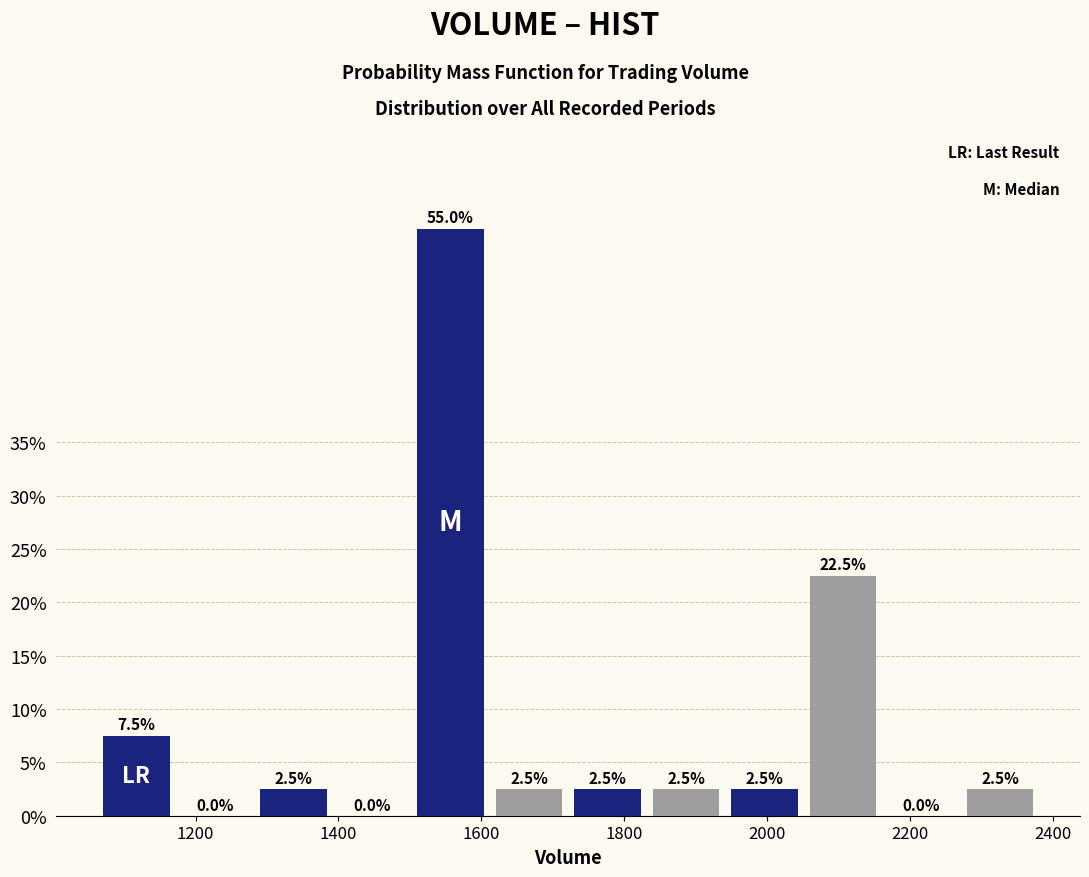

What is the height of the bar covering 1060 to 1180 on the x-axis? The bar edges are not printed on the chart, so give them approximately, as read against the axis.

7.5